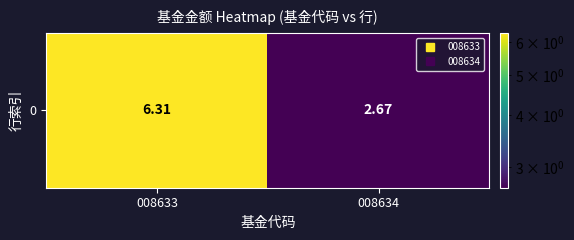

What is the ratio of the value at 008633 to the value at 008634?

2.4